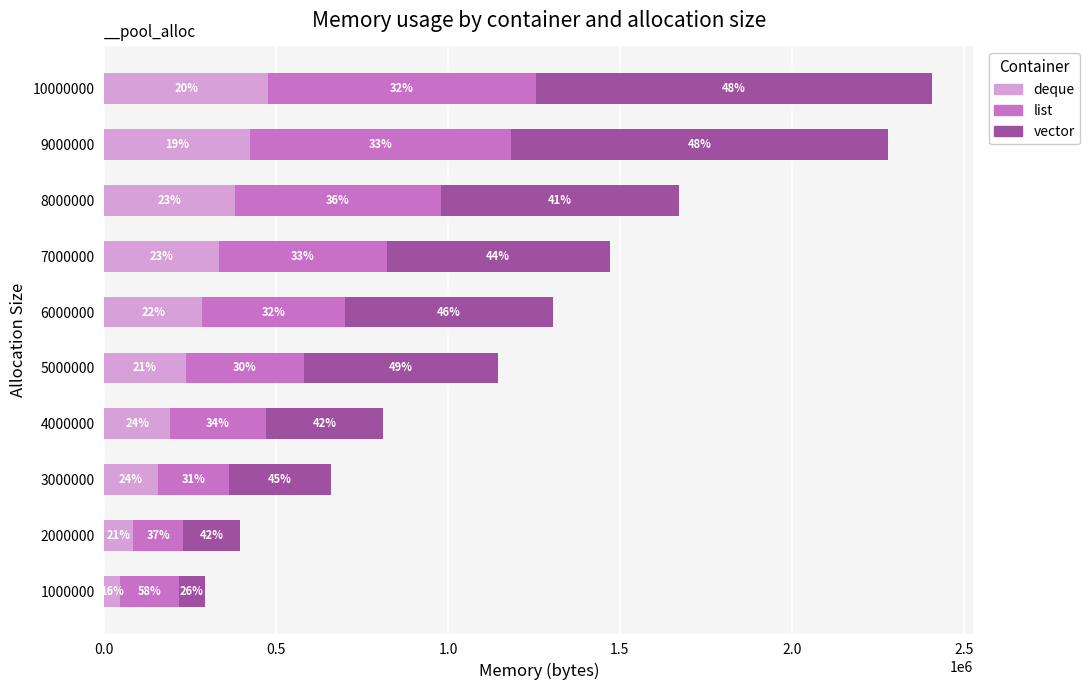

What are all the series names shown in the legend?

deque, list, vector